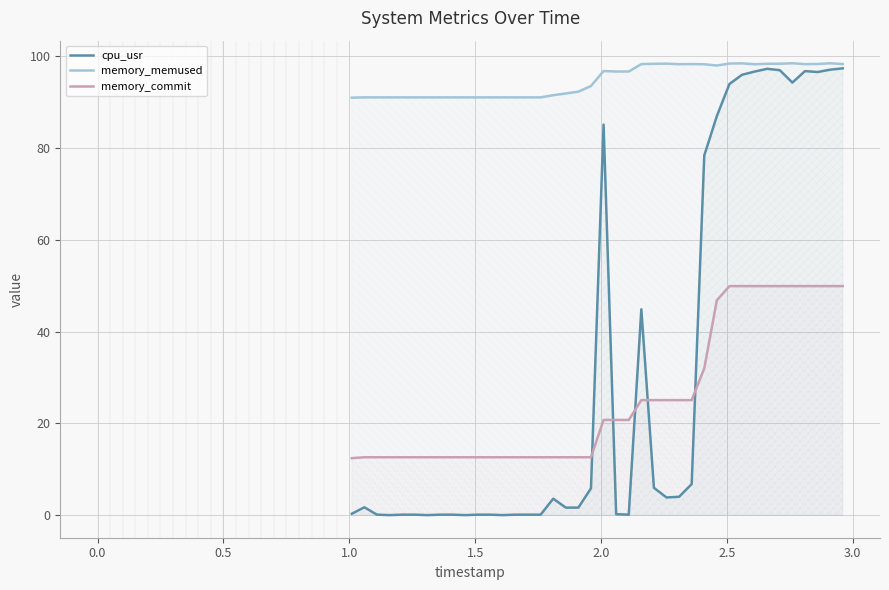

What is the maximum value for memory_memused?

98.5